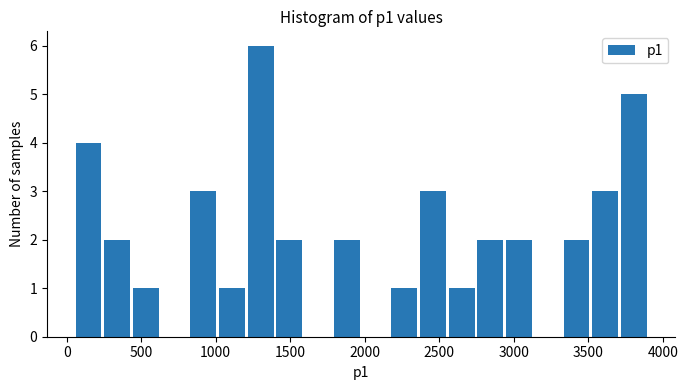

Around what value on the x-axis is the tallest bar? Give the approximate position of its centre, as read against the axis.

1300